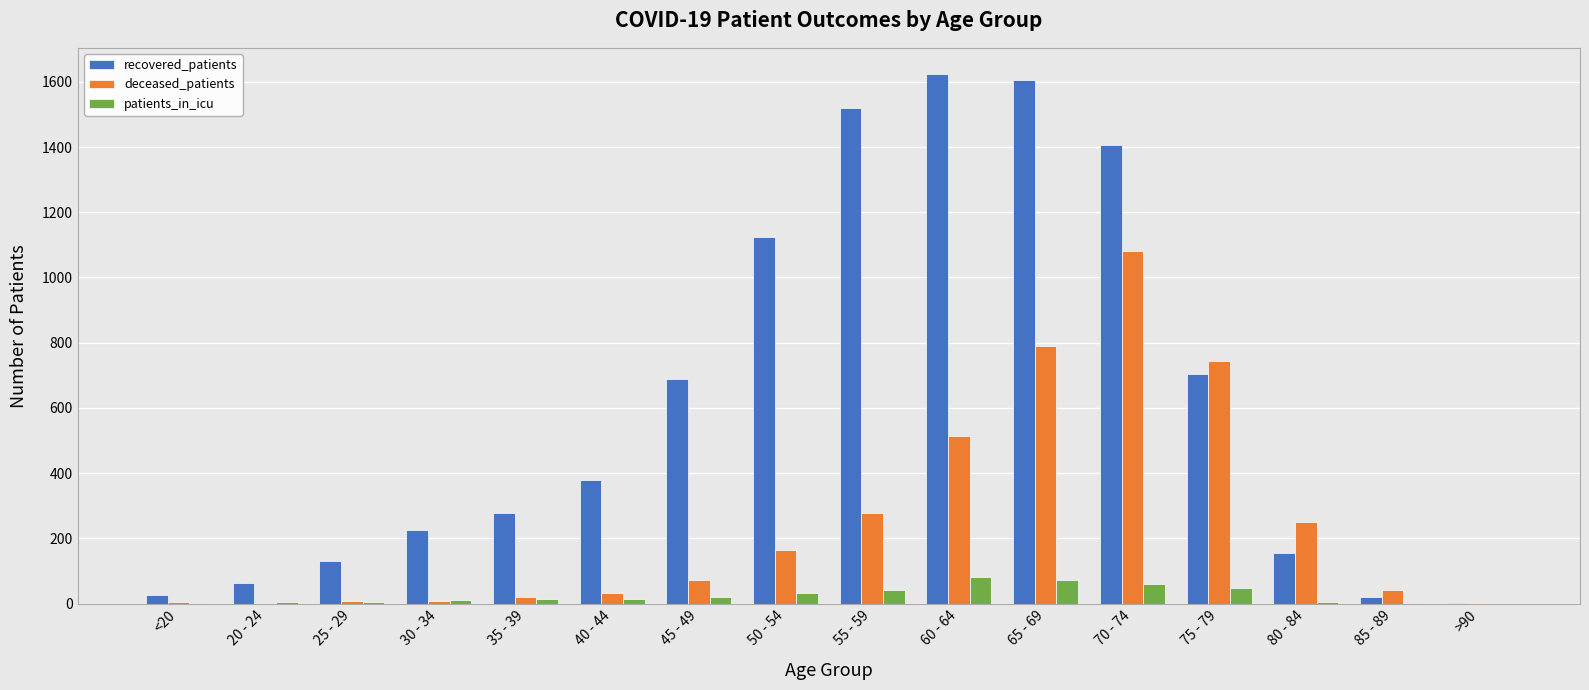

Count the number of data series in this chart.

3